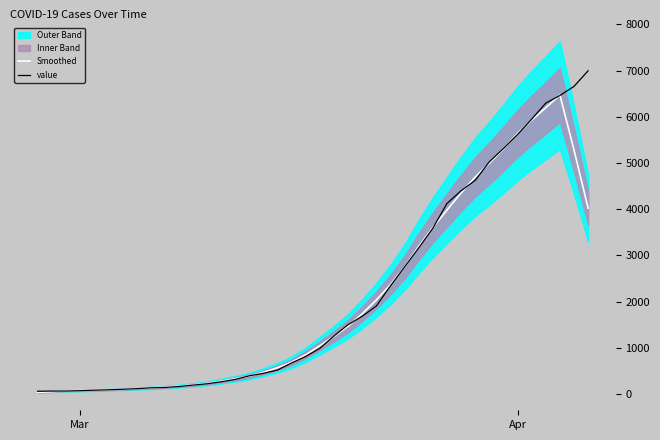

List the series in order of their overall mean, highest first.

value, Smoothed